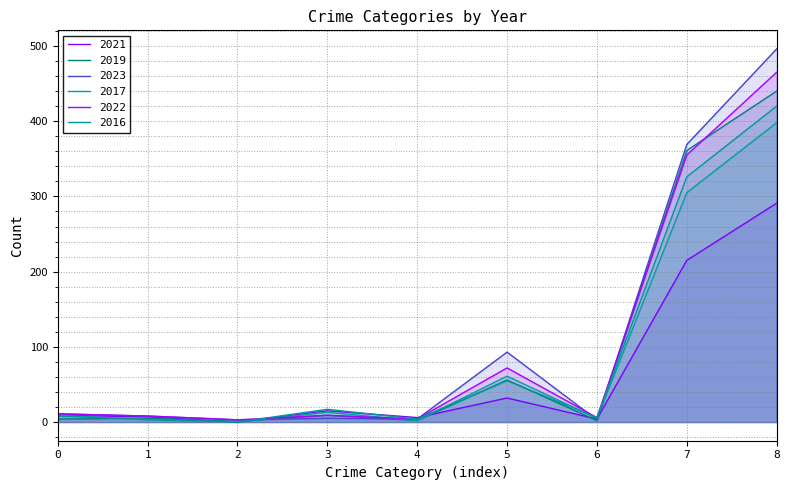

The 2017 series shows 13 at 0. True or false?

False